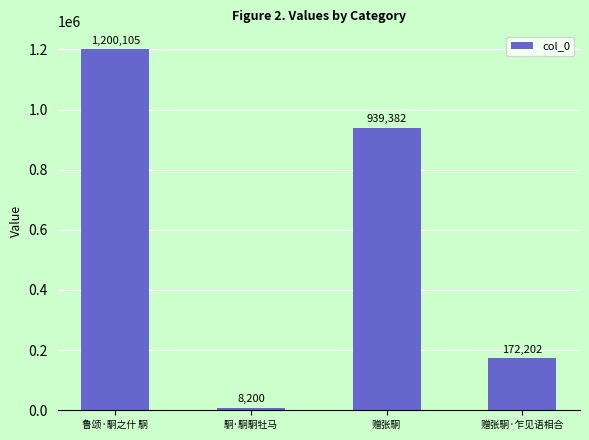

The chart shows a value of 939382 at 赠张駉. True or false?

True